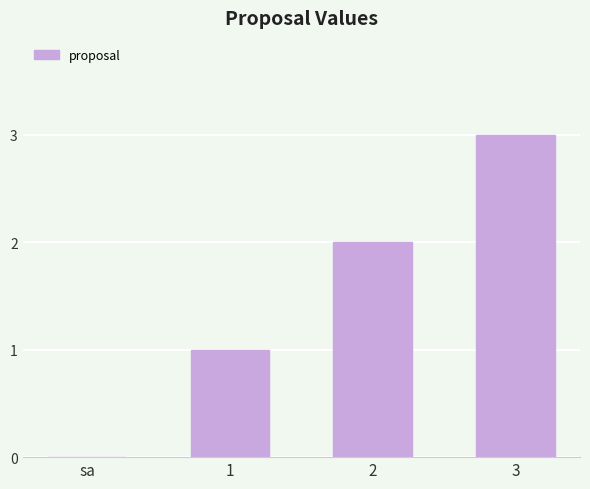

What is the change in value from 2 to 3?

+1